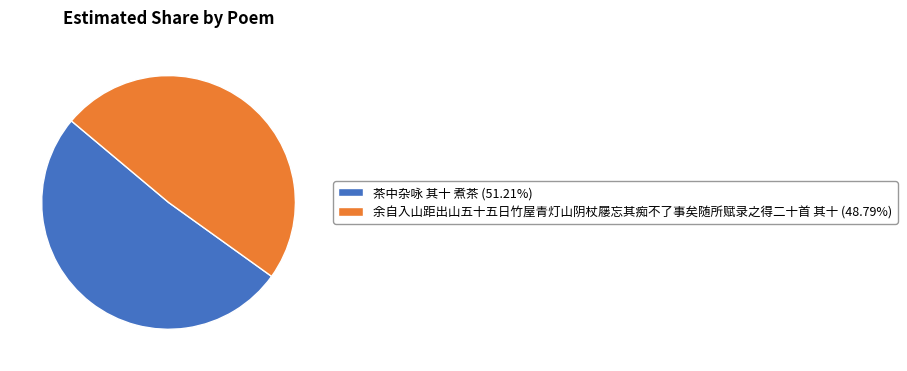

Approximately how many times larger is the value at 余自入山距出山五十五日竹屋青灯山阴杖屦忘其痴不了事矣随所赋录之得二十首 其十 compared to 茶中杂咏 其十 煮茶?

1.0